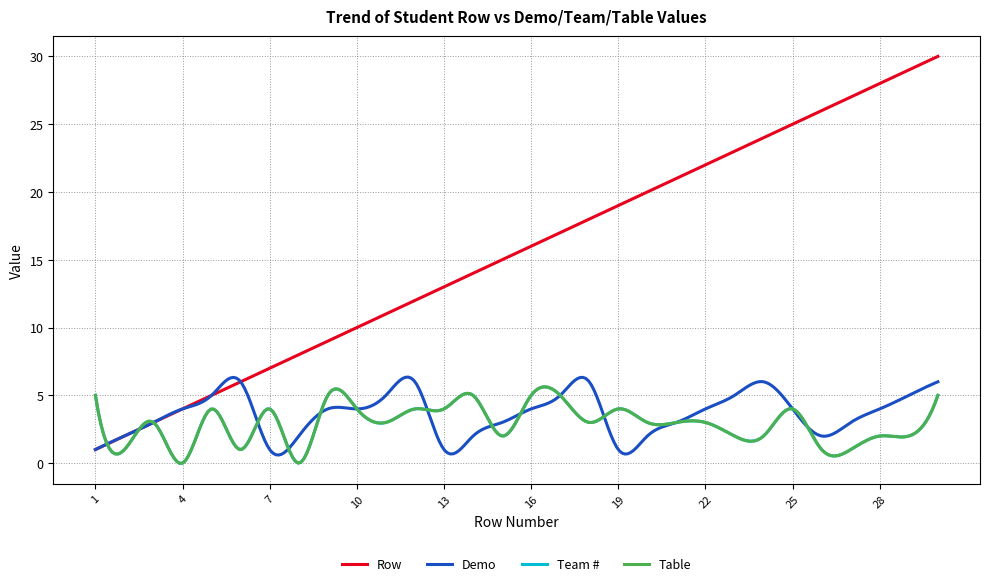

Where do Row and Team # first cross each other?

1 and 2